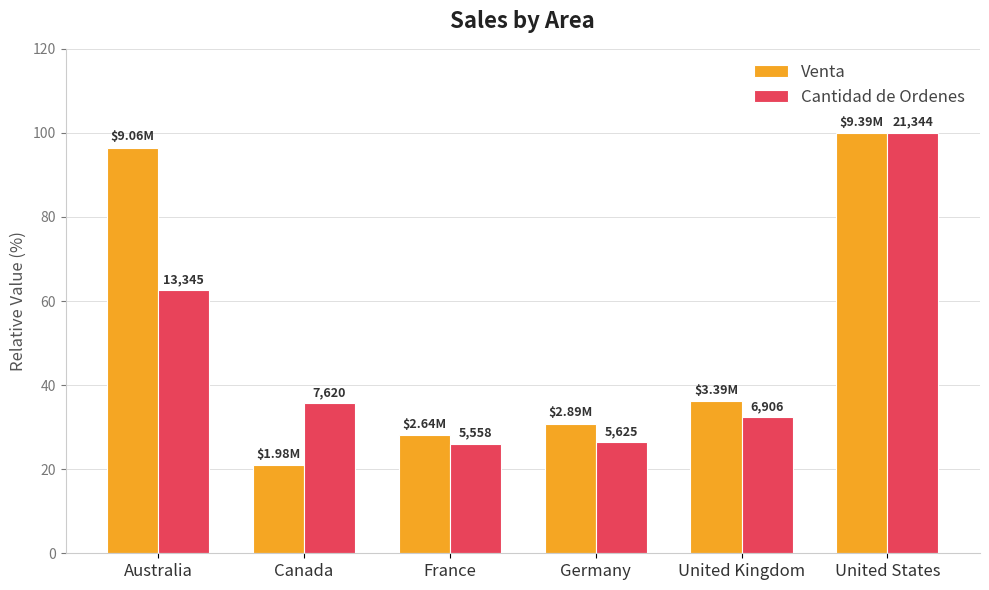

What are all the series names shown in the legend?

Venta, Cantidad de Ordenes